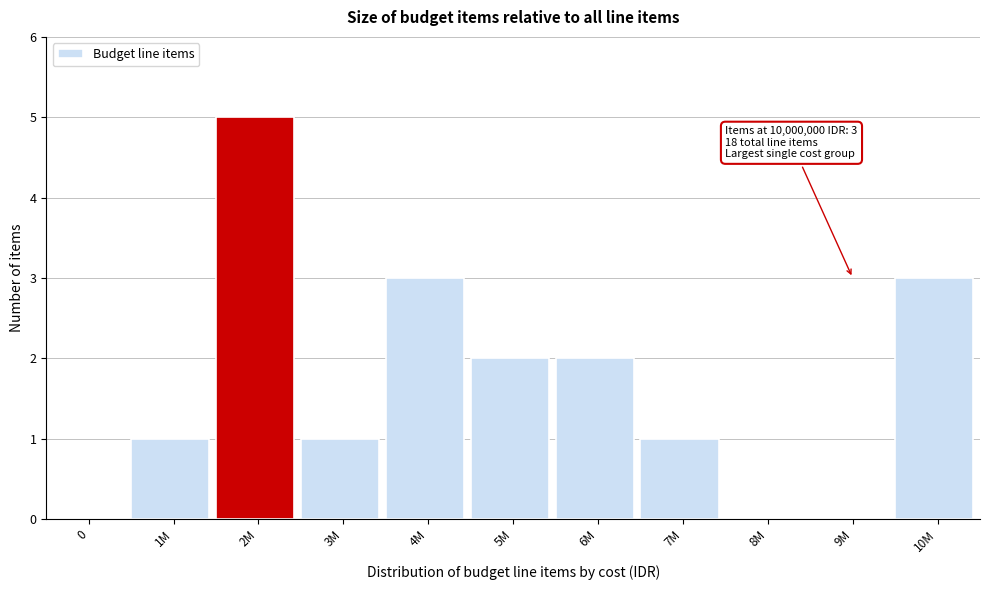

Reading left to right, what are all the values shown in this chart?

0=0	1M=1	2M=5	3M=1	4M=3	5M=2	6M=2	7M=1	8M=0	9M=0	10M=3